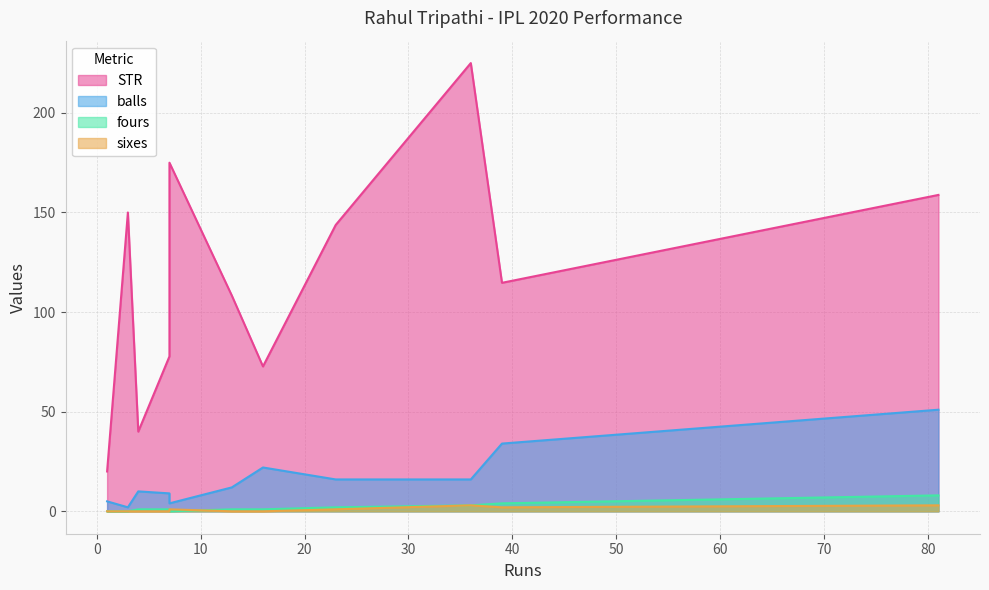

How many values in the STR series exceed 114?

6